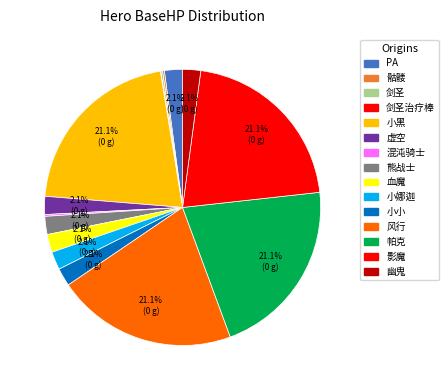

Is it true that 骷髅 is 0% of the pie?

True